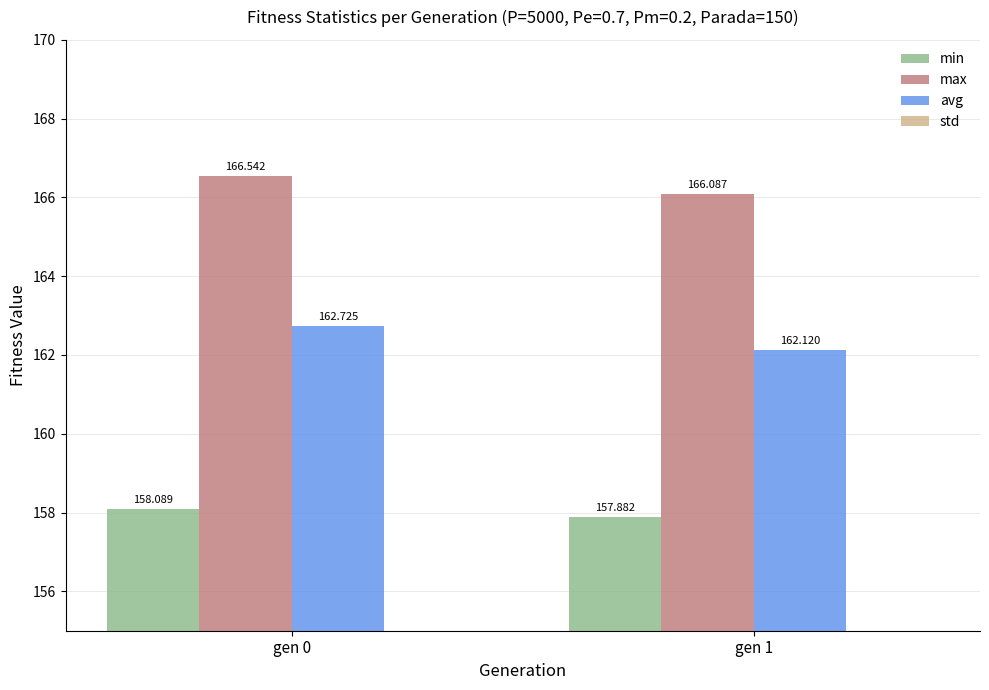

Reading left to right, list all the values displayed in this chart.

min: gen 0=158.1	gen 1=157.9
max: gen 0=166.5	gen 1=166.1
avg: gen 0=162.7	gen 1=162.1
std: gen 0=1.1	gen 1=1.1